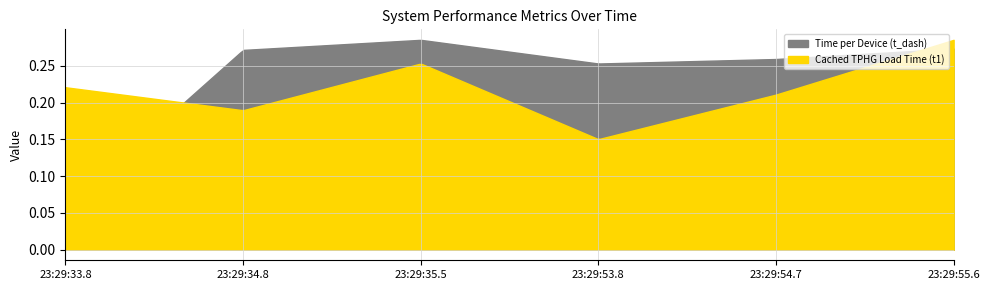

In Cached TPHG Load Time (t1), how many points are higher than both neighbors (excluding endpoints)?

1